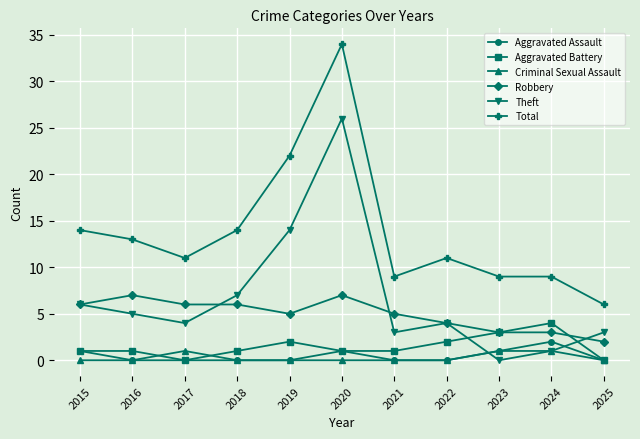

Which series has the widest spread of values?

Total